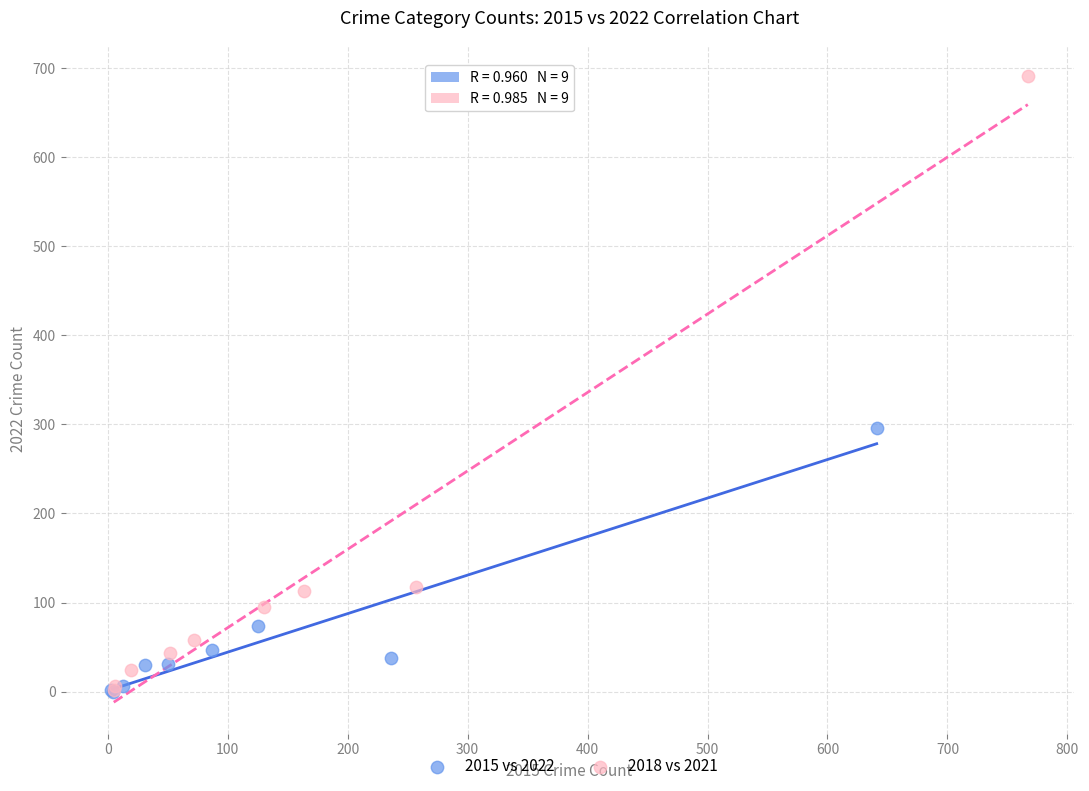

Which series reaches the maximum Y coordinate?

2018 vs 2021